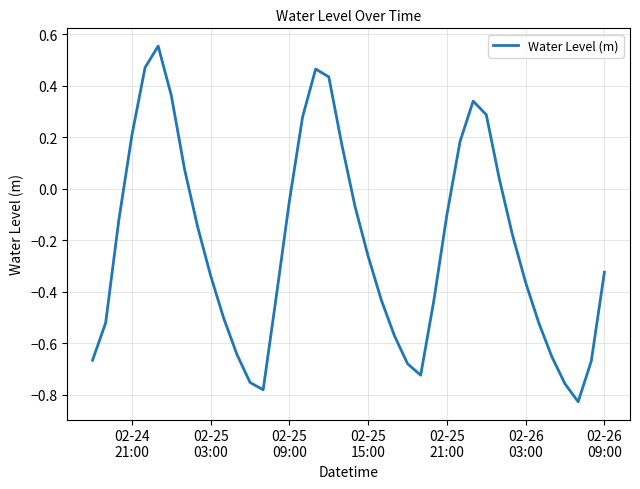

Does the chart have visible grid lines?

Yes